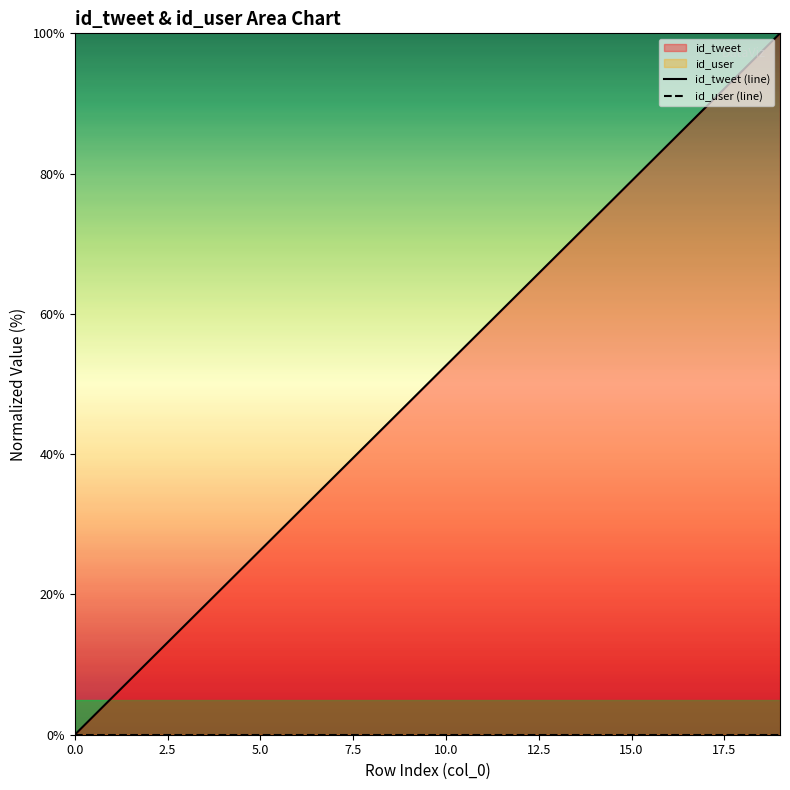

The value of id_tweet (line) at 15.0 is 45.2. True or false?

False